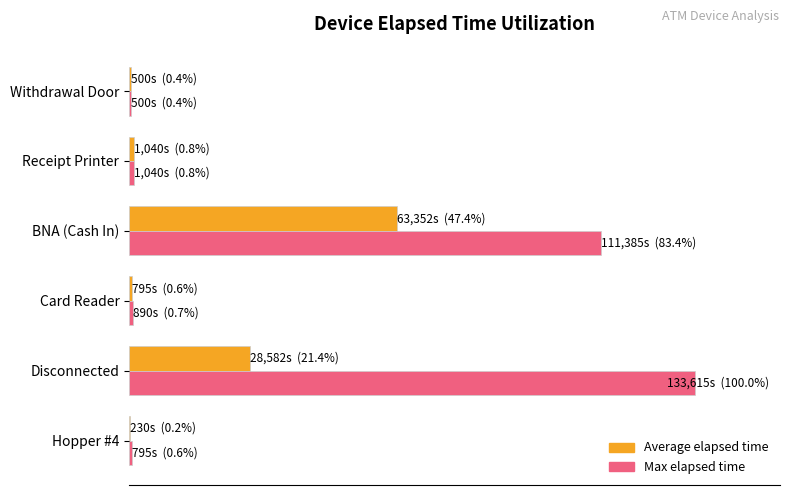

Does the chart contain stacked bars?

No